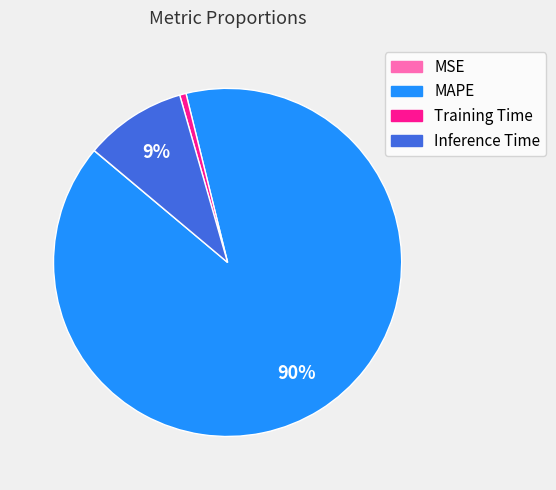

Which slice represents more than half of the pie?

MAPE